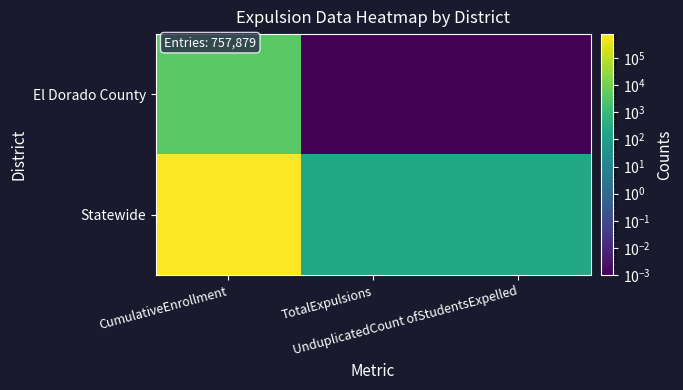

Reading left to right, extract all data points from this chart.

El Dorado County: CumulativeEnrollment=3890.0	TotalExpulsions=0.0	UnduplicatedCount ofStudentsExpelled=0.0
Statewide: CumulativeEnrollment=753611.0	TotalExpulsions=189.0	UnduplicatedCount ofStudentsExpelled=189.0